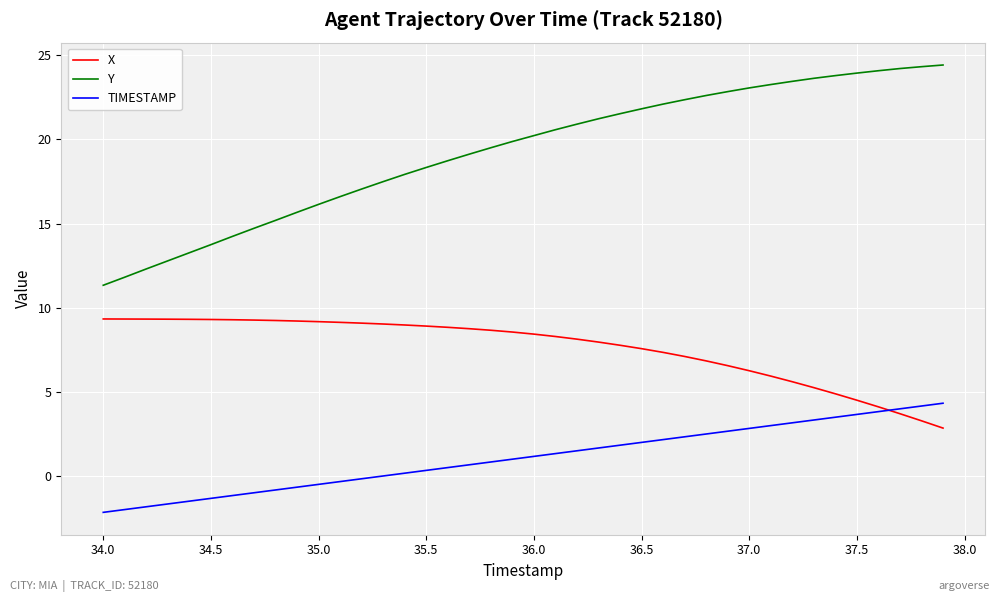

Rank the series by their average value, from highest to lowest.

Y, X, TIMESTAMP